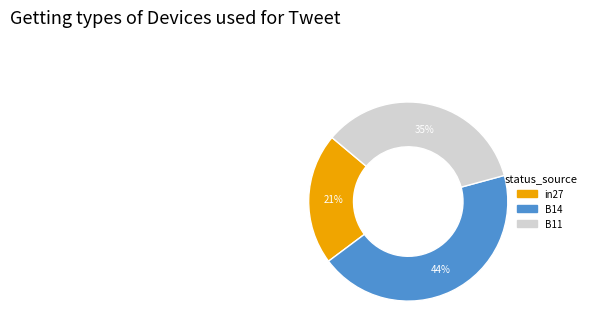

Is B14 the majority of the pie?

No